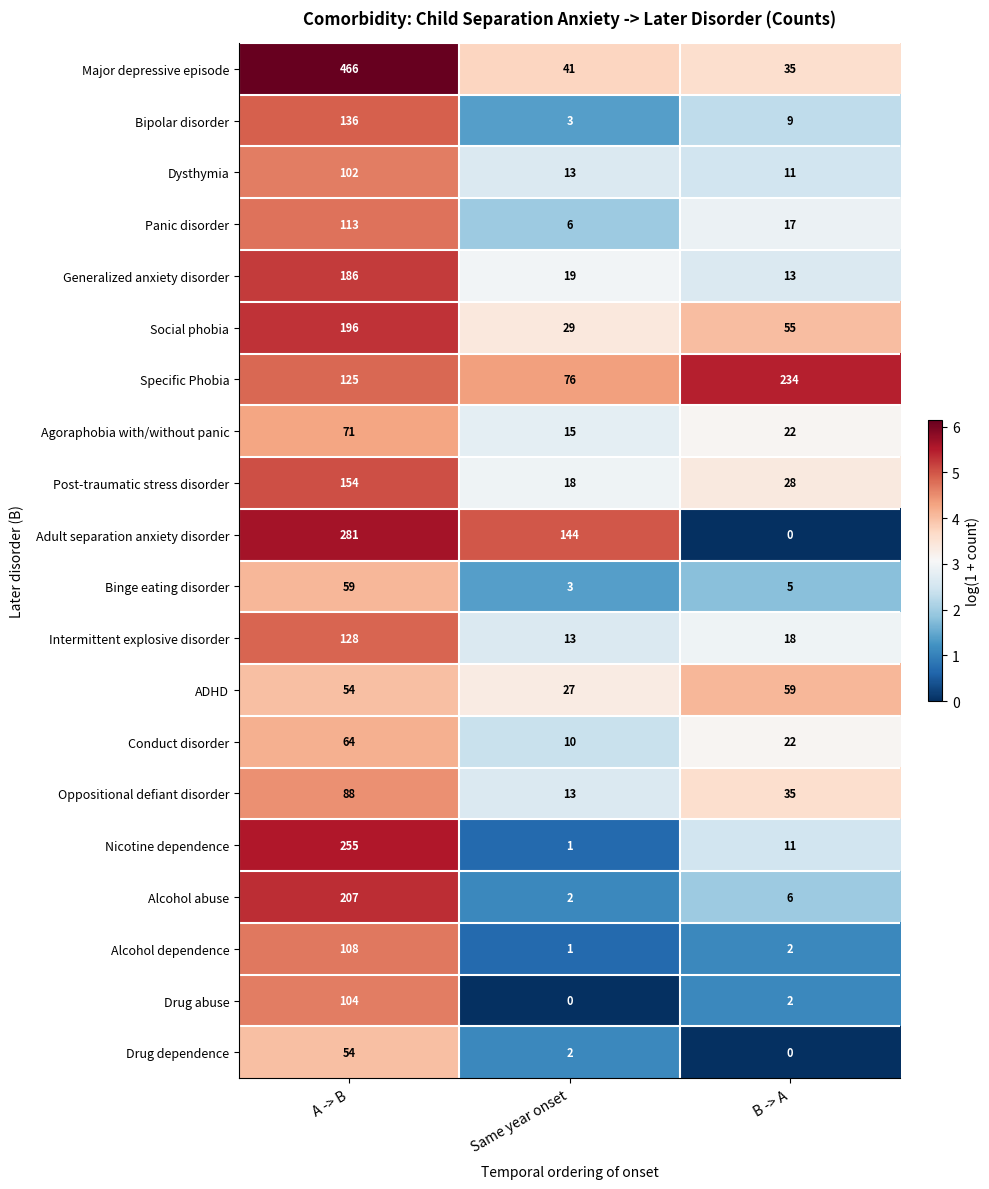

What is the difference between the Agoraphobia with/without panic values at B -> A and Same year onset?

7